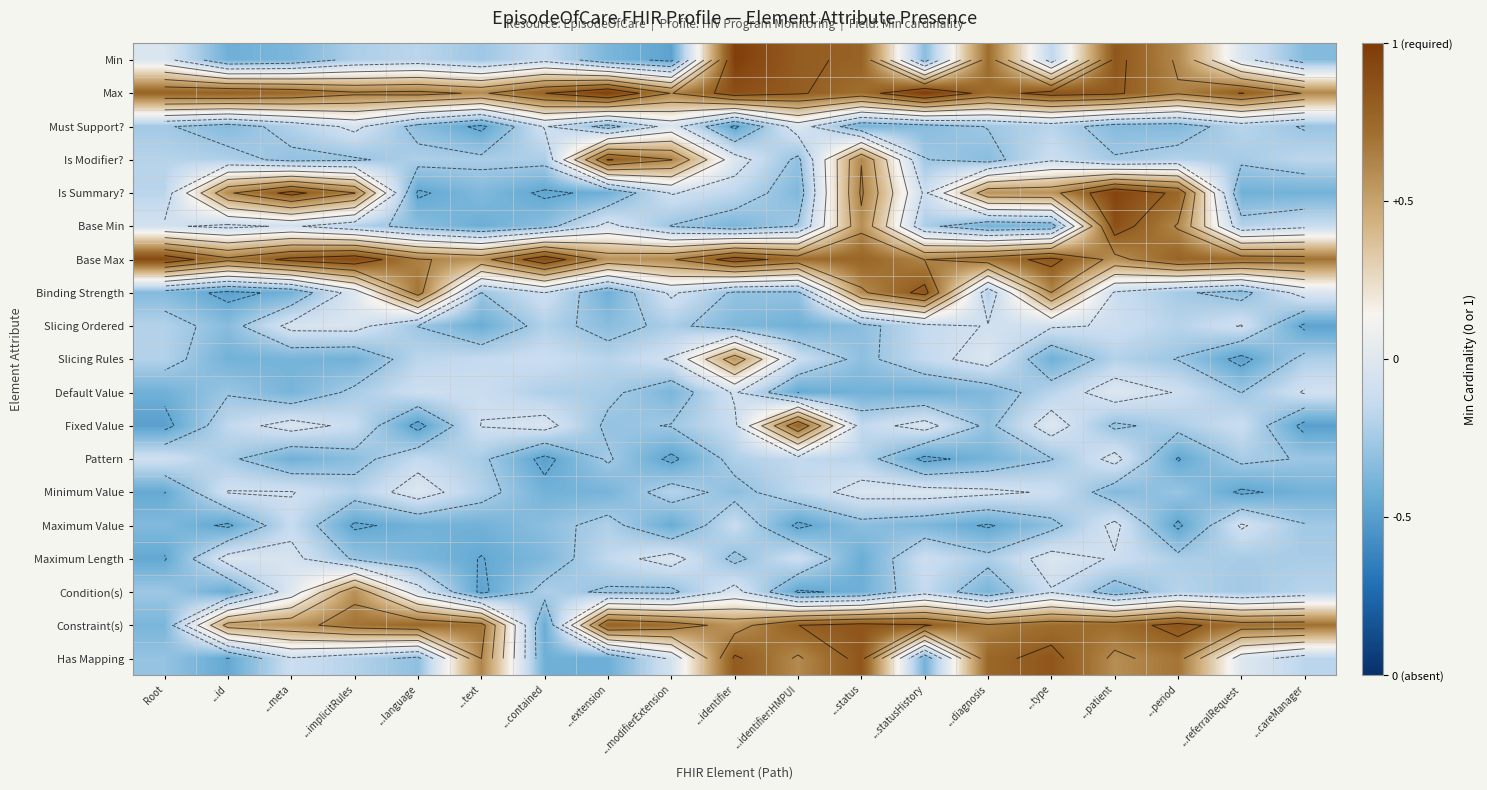

Reading right to left, extract all data points from this chart.

row_0: -0.3	-0.0	0.6	0.8	-0.2	0.7	-0.3	0.8	0.8	1.0	-0.5	-0.4	-0.1	-0.3	-0.2	-0.2	-0.4	-0.4	-0.0
row_1: 0.6	0.8	0.6	0.8	0.9	0.7	1.0	0.7	0.8	0.9	0.6	1.0	0.8	0.6	0.7	0.7	0.8	0.8	0.8
row_2: -0.3	-0.2	-0.4	-0.3	-0.2	-0.3	-0.3	-0.4	-0.0	-0.5	-0.0	-0.3	-0.1	-0.5	-0.3	-0.0	-0.2	-0.3	-0.3
row_3: -0.2	-0.2	-0.2	-0.3	-0.1	-0.3	-0.3	0.6	-0.3	-0.0	0.6	0.8	-0.2	-0.2	-0.2	-0.3	-0.3	-0.2	-0.2
row_4: -0.4	-0.4	0.8	0.9	0.6	0.6	-0.1	0.6	-0.4	-0.2	-0.1	-0.4	-0.5	-0.4	-0.5	0.6	0.9	0.6	-0.2
row_5: -0.1	-0.2	0.6	0.9	-0.4	-0.4	-0.2	0.6	-0.3	-0.4	-0.3	-0.0	-0.3	-0.4	-0.3	-0.2	-0.1	-0.1	-0.1
row_6: 0.7	0.7	0.8	0.6	0.8	0.7	0.6	0.8	0.7	0.9	0.6	0.6	0.9	0.6	0.6	0.9	0.8	0.7	0.9
row_7: -0.0	-0.3	-0.2	-0.1	0.6	-0.2	0.9	0.6	-0.3	-0.3	-0.1	-0.4	-0.1	-0.3	0.7	-0.0	-0.4	-0.5	-0.3
row_8: -0.5	-0.1	-0.2	-0.1	-0.1	-0.1	-0.1	-0.3	-0.4	-0.4	-0.2	-0.3	-0.2	-0.4	-0.3	-0.0	-0.0	-0.3	-0.2
row_9: -0.2	-0.5	-0.3	-0.2	-0.4	-0.0	-0.1	-0.3	-0.1	0.6	-0.1	-0.2	-0.1	-0.1	-0.2	-0.4	-0.4	-0.4	-0.2
row_10: -0.1	-0.3	-0.1	-0.0	-0.2	-0.4	-0.4	-0.4	-0.4	-0.1	-0.4	-0.2	-0.2	-0.1	-0.1	-0.2	-0.4	-0.3	-0.4
row_11: -0.5	-0.1	-0.2	-0.3	-0.0	-0.3	-0.0	-0.2	0.8	-0.1	-0.3	-0.3	-0.0	-0.1	-0.5	-0.1	-0.0	-0.2	-0.5
row_12: -0.3	-0.2	-0.5	-0.0	-0.3	-0.4	-0.5	-0.2	-0.2	-0.2	-0.5	-0.2	-0.5	-0.2	-0.1	-0.3	-0.4	-0.2	-0.1
row_13: -0.4	-0.5	-0.3	-0.4	-0.1	-0.1	-0.0	-0.0	-0.2	-0.3	-0.2	-0.4	-0.4	-0.2	-0.0	-0.2	-0.1	-0.1	-0.4
row_14: -0.3	-0.1	-0.5	-0.0	-0.3	-0.5	-0.4	-0.3	-0.5	-0.1	-0.4	-0.2	-0.3	-0.4	-0.4	-0.5	-0.1	-0.5	-0.4
row_15: -0.2	-0.2	-0.2	-0.1	-0.0	-0.2	-0.1	-0.4	-0.1	-0.3	-0.0	-0.2	-0.4	-0.4	-0.4	-0.3	-0.0	-0.0	-0.5
row_16: -0.2	-0.3	-0.2	-0.4	-0.1	-0.4	-0.1	-0.4	-0.5	-0.0	-0.3	-0.3	-0.2	-0.5	-0.0	0.6	-0.0	-0.4	-0.3
row_17: 0.7	0.7	0.9	0.7	0.7	0.6	0.8	0.9	0.8	0.6	0.7	0.8	-0.4	0.7	0.8	0.7	0.6	0.5	-0.4
row_18: -0.2	-0.0	0.7	0.6	0.9	0.8	-0.4	0.9	0.6	0.8	-0.1	-0.4	-0.4	0.6	-0.3	-0.2	-0.1	-0.5	-0.3